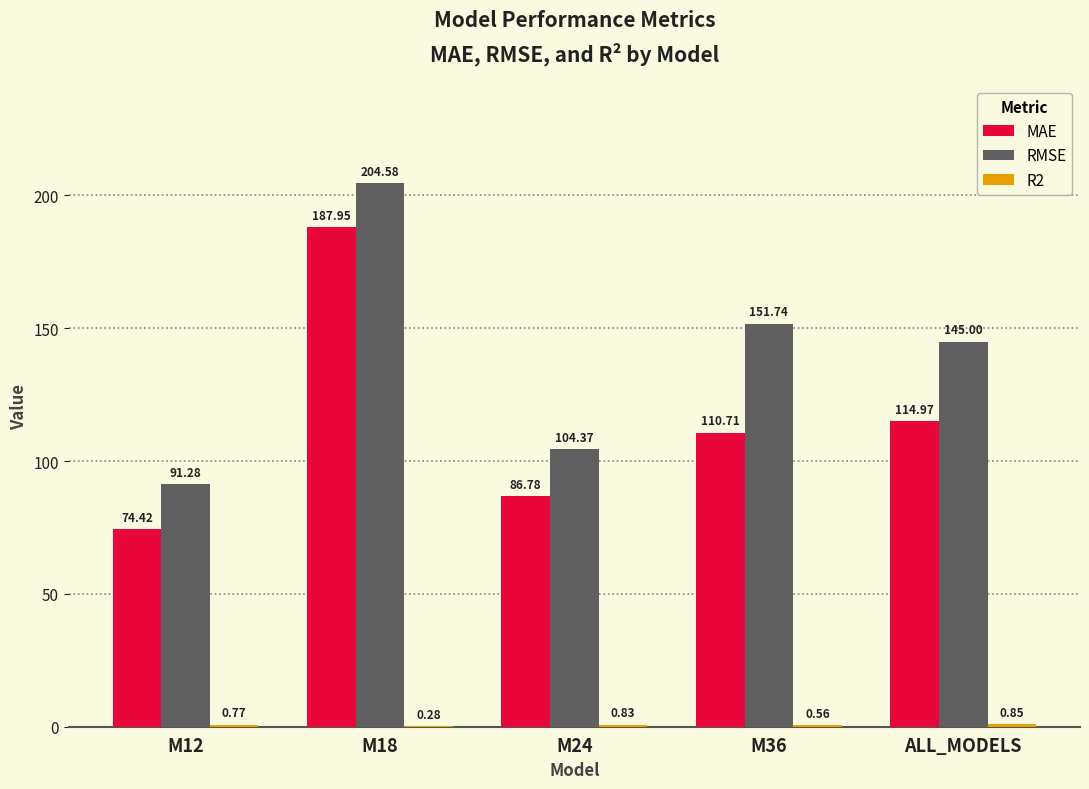

Which series changed the most between M12 and ALL_MODELS?

RMSE